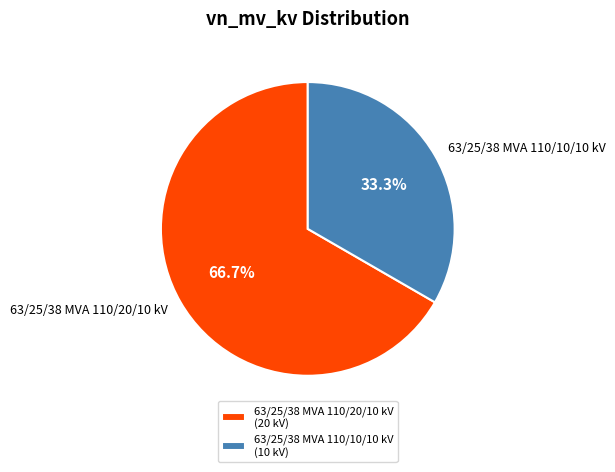

To the nearest percent, what percentage of the pie is 63/25/38 MVA 110/10/10 kV?

33%